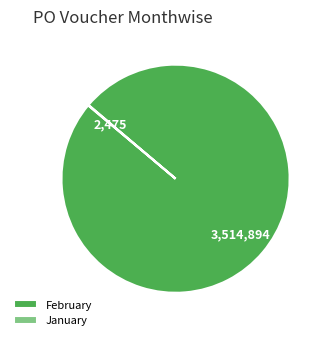

Does February represent more than half of the total?

Yes